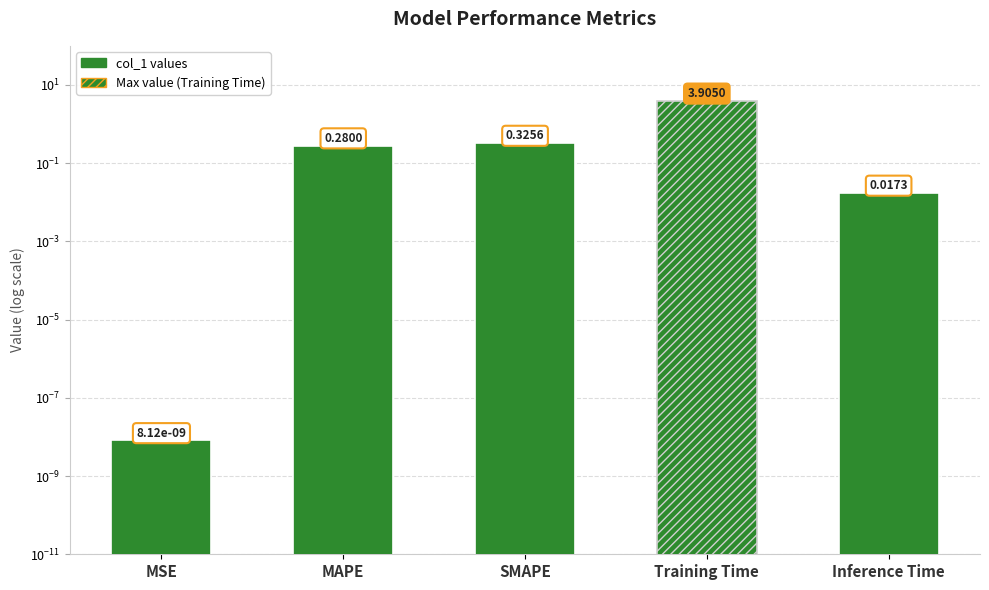

Between MSE and SMAPE, which is larger?

SMAPE